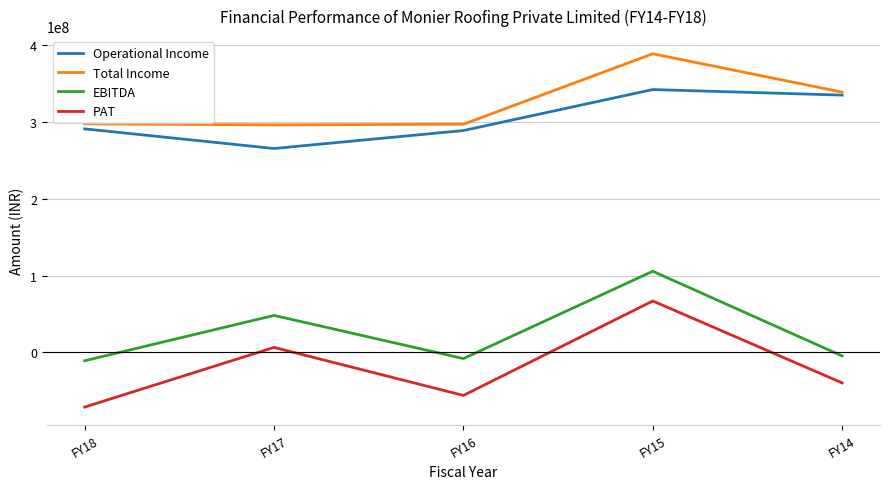

At which category does Operational Income reach its first local valley?

FY17